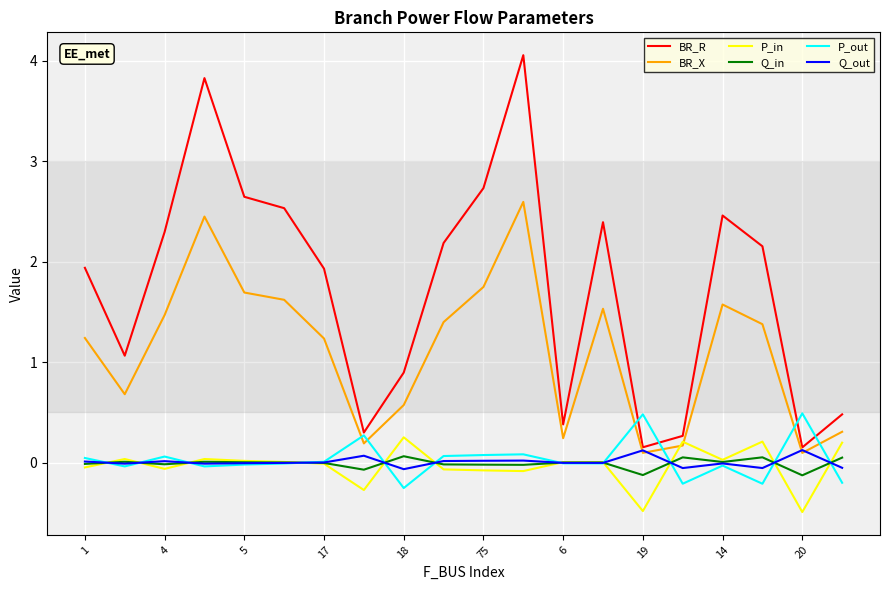

Which series has the largest total across all categories?

BR_R